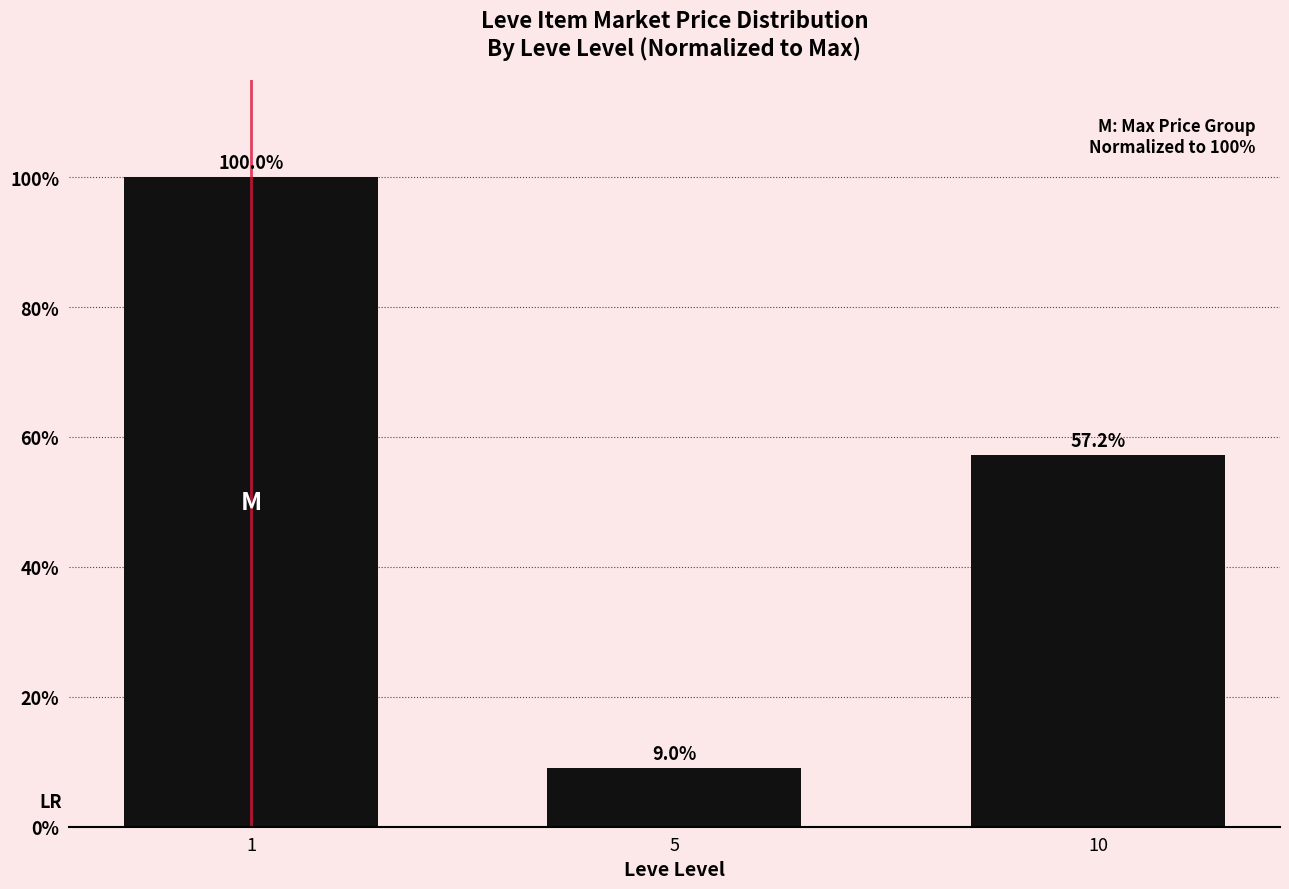

How many bars are there in total?

3